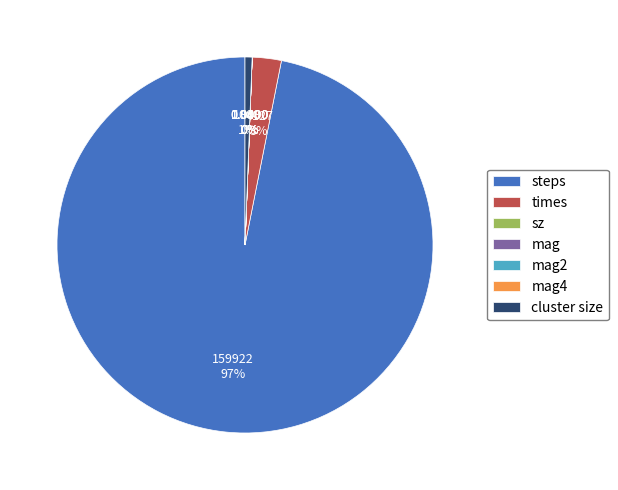

The cluster size slice represents 1% of the pie. True or false?

True